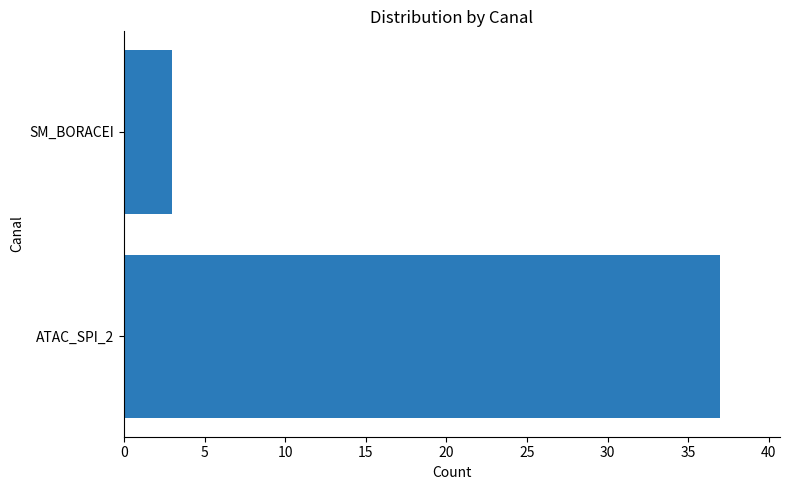

What is the sum of the values at SM_BORACEI and ATAC_SPI_2?

40